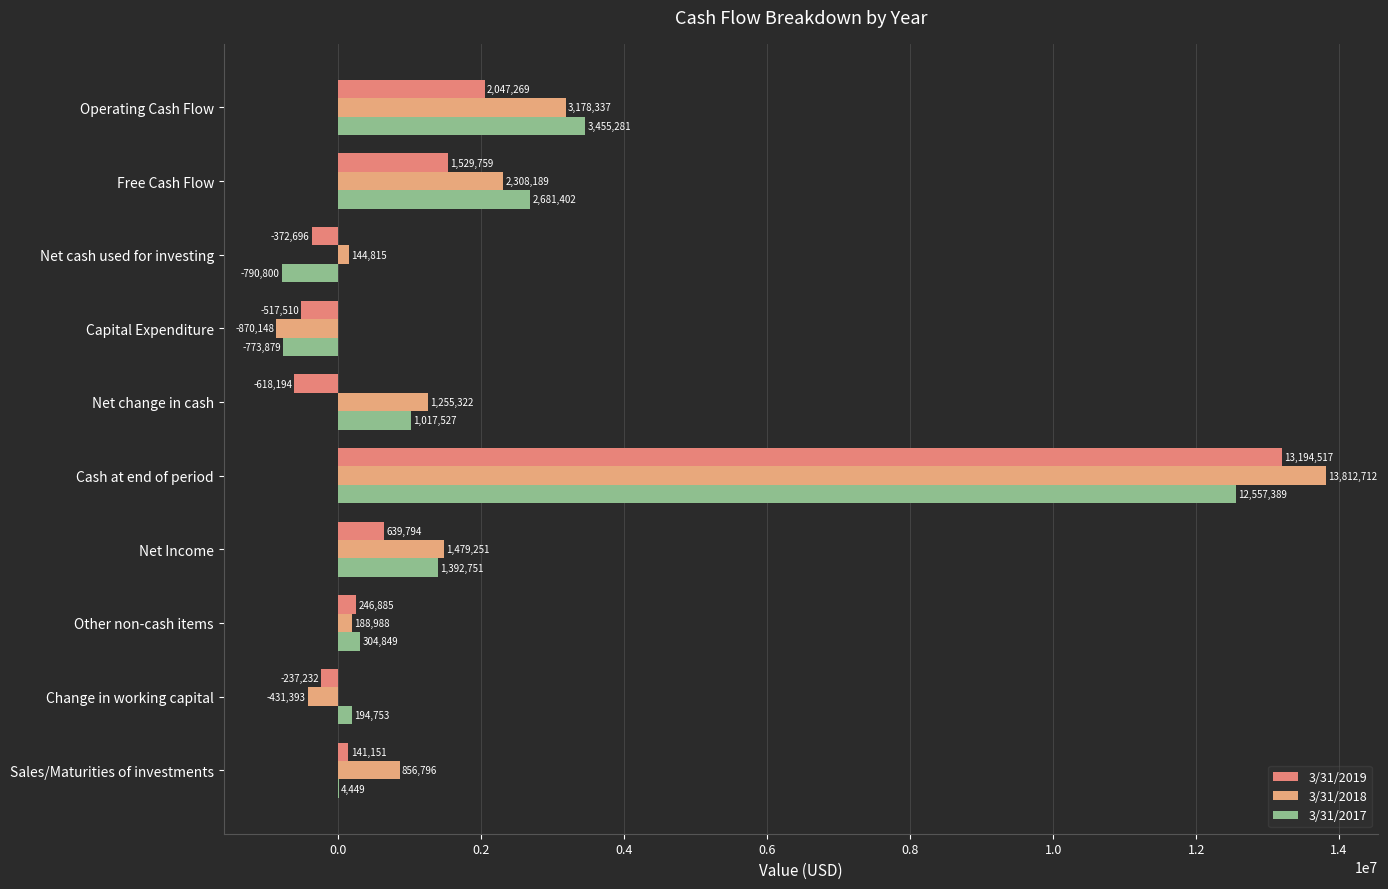

How many distinct data groups are displayed?

3